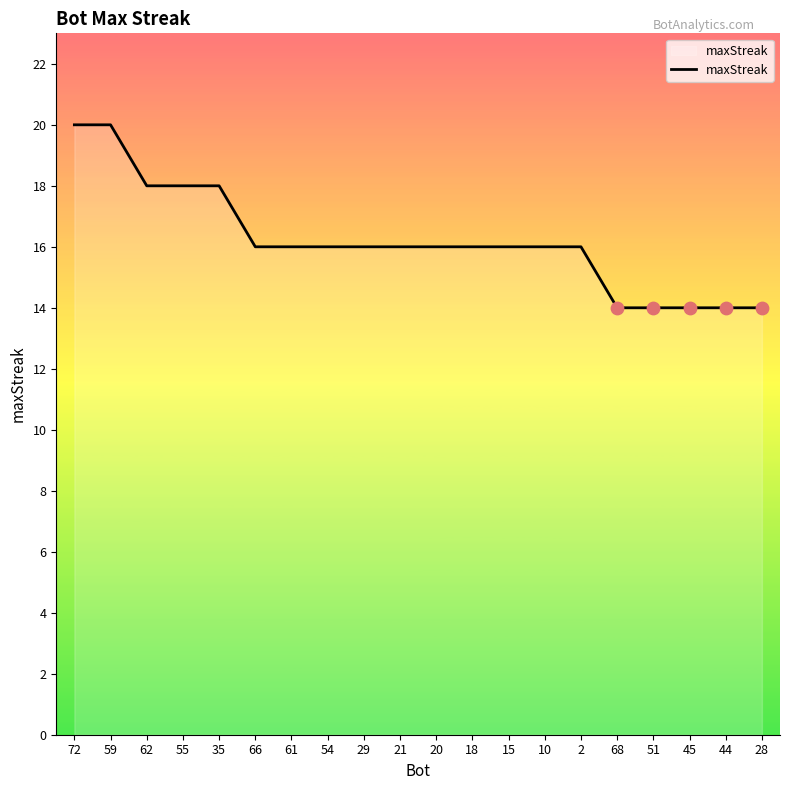

What is the change in value from 15 to 45?

-2